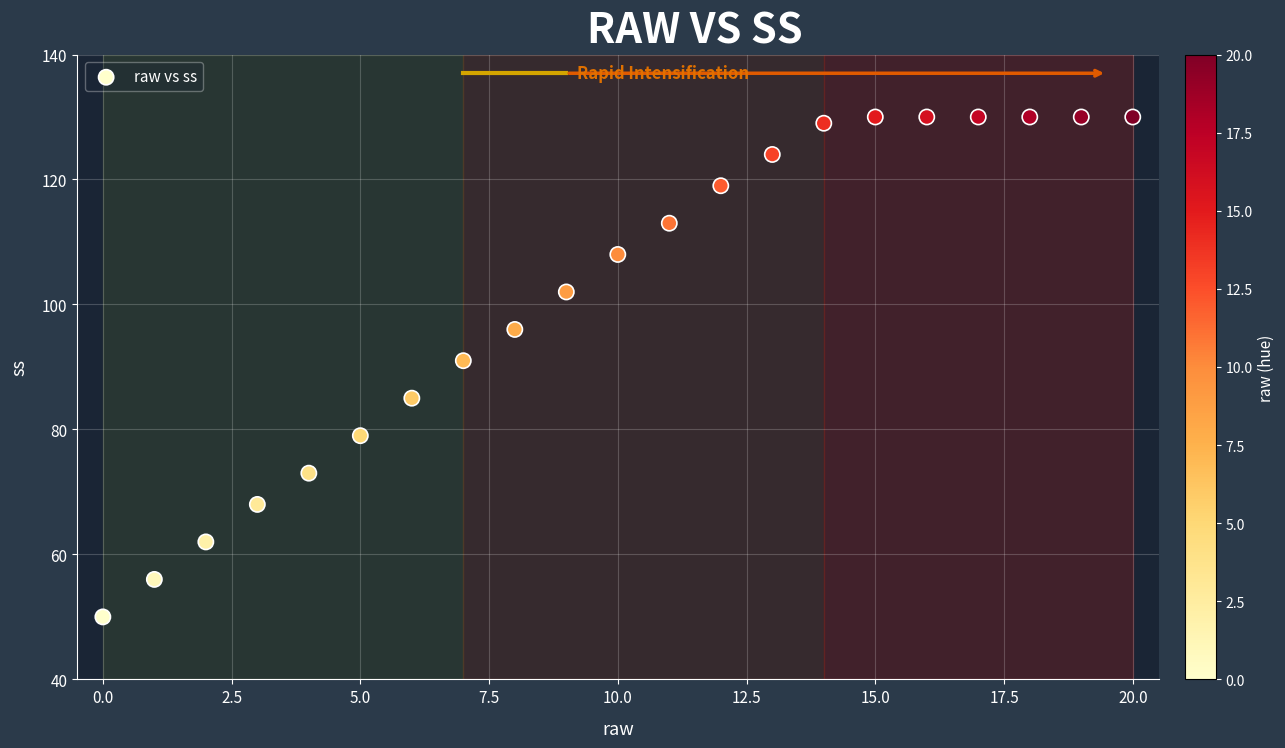

What is the range of Y values (max minus min)?

80